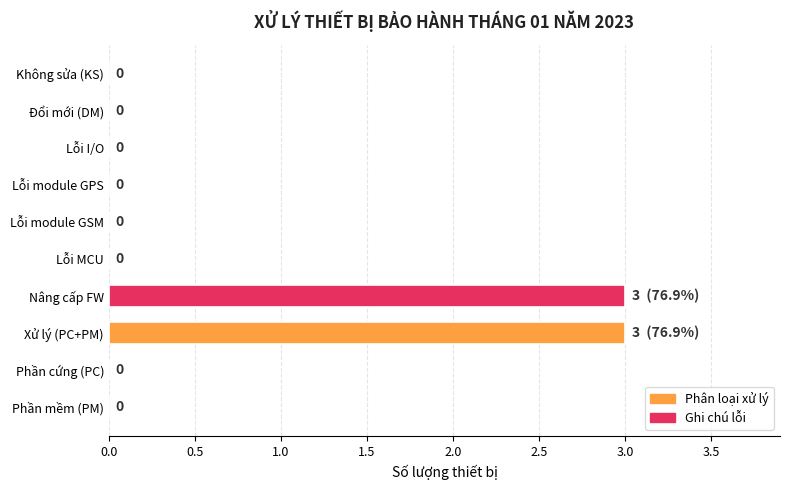

What is the maximum value shown in the chart?

3